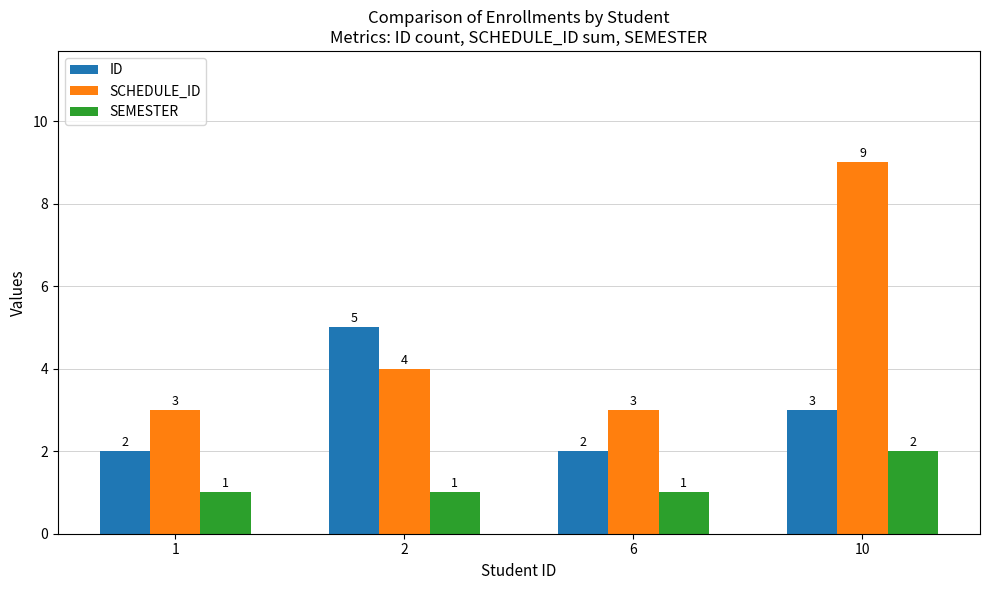

What are all the series names shown in the legend?

ID, SCHEDULE_ID, SEMESTER